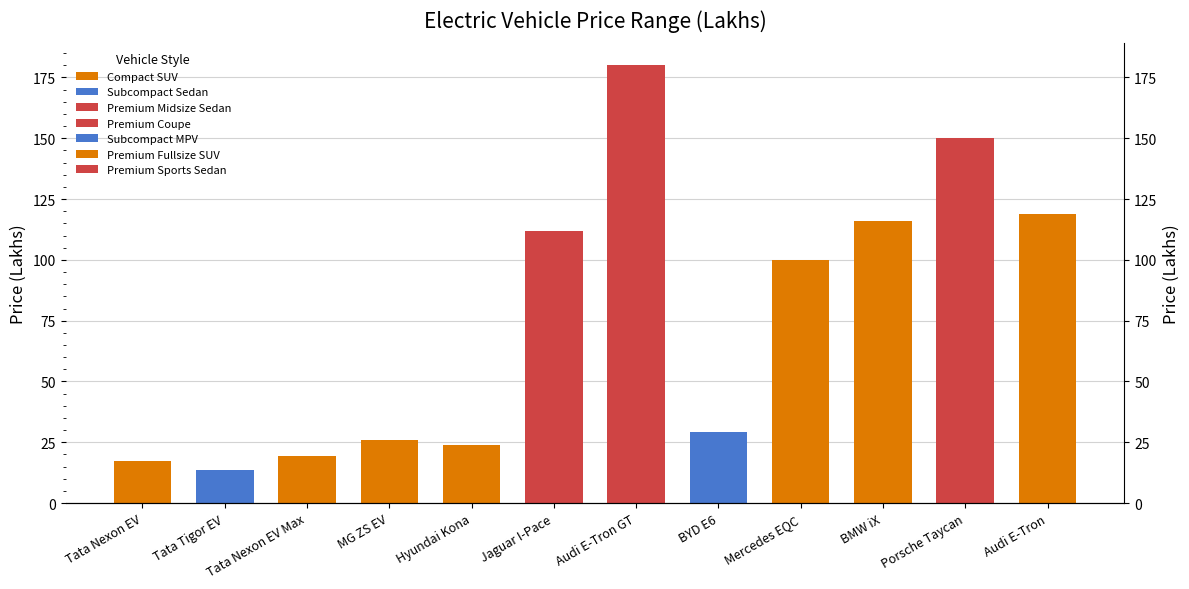

What is the smallest value displayed?

13.6